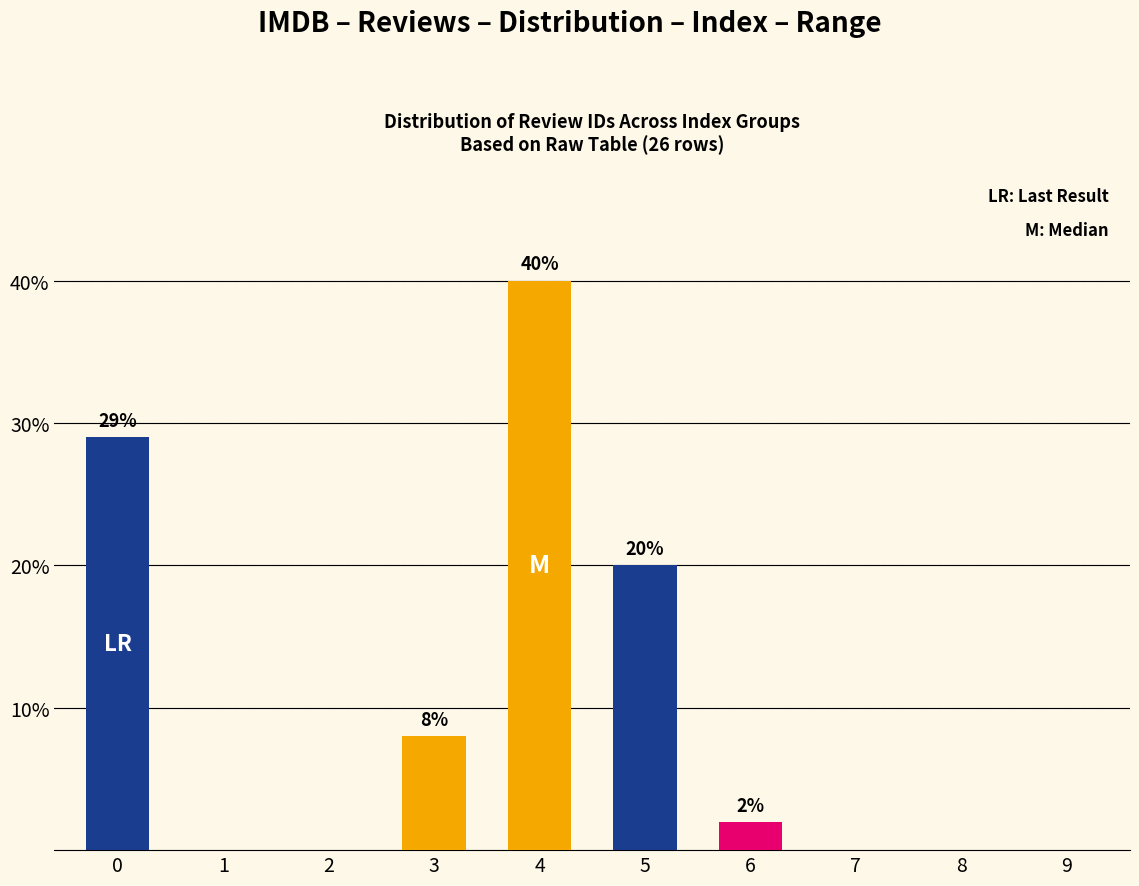

Reading right to left, what are all the values shown in this chart?

0	0	0	2	20	40	8	0	0	29